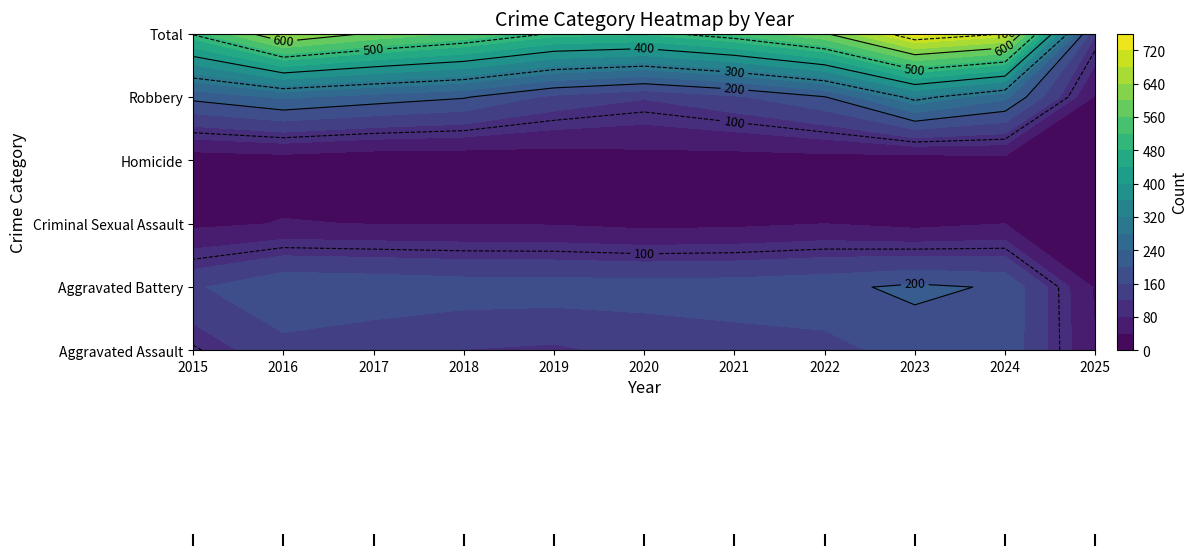

The Criminal Sexual Assault series shows 27 at 2023. True or false?

True